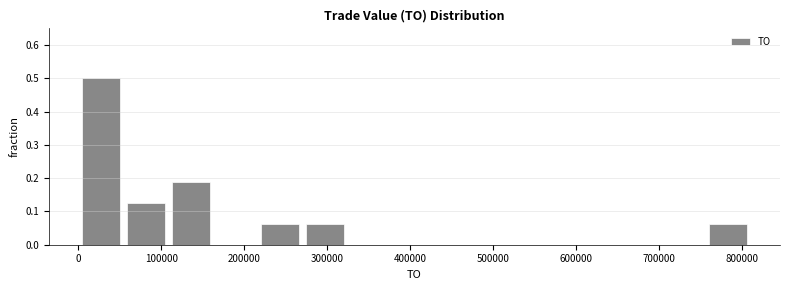

Over which range of the x-axis is the bar tallest?

0 to 50000